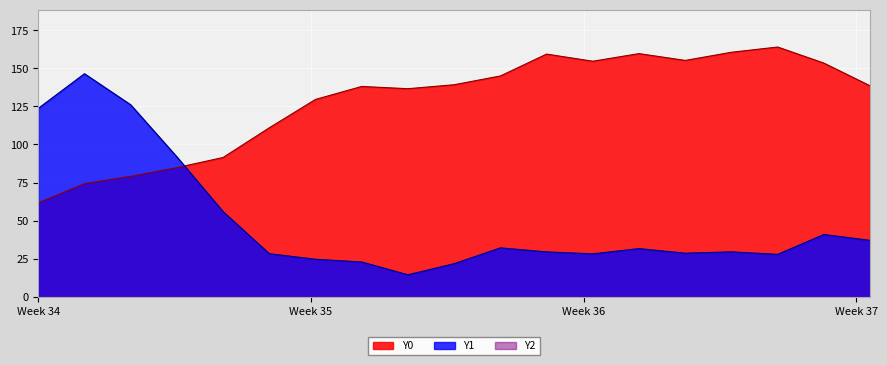

What is the value of the Y1 point at the 4th from the left?

91.9